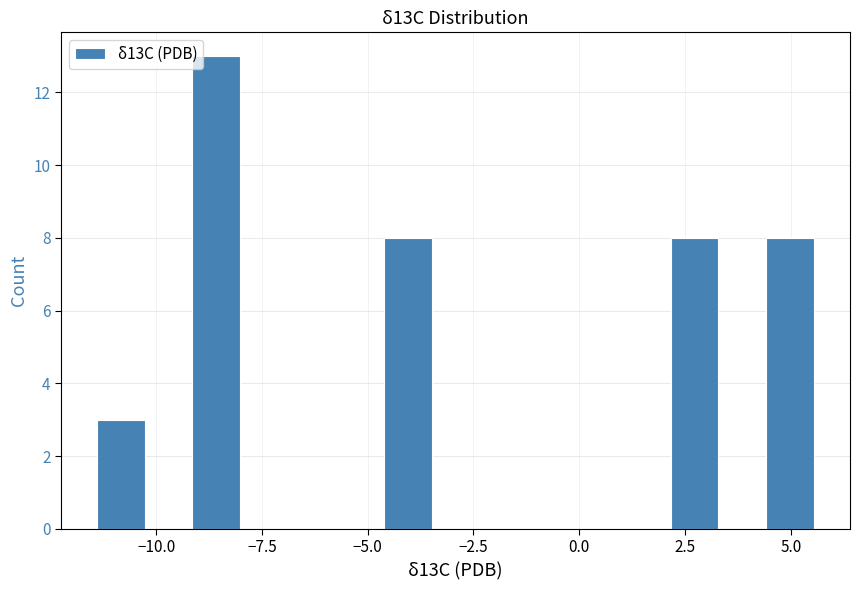

Around what value on the x-axis is the tallest bar? Give the approximate position of its centre, as read against the axis.

-8.5